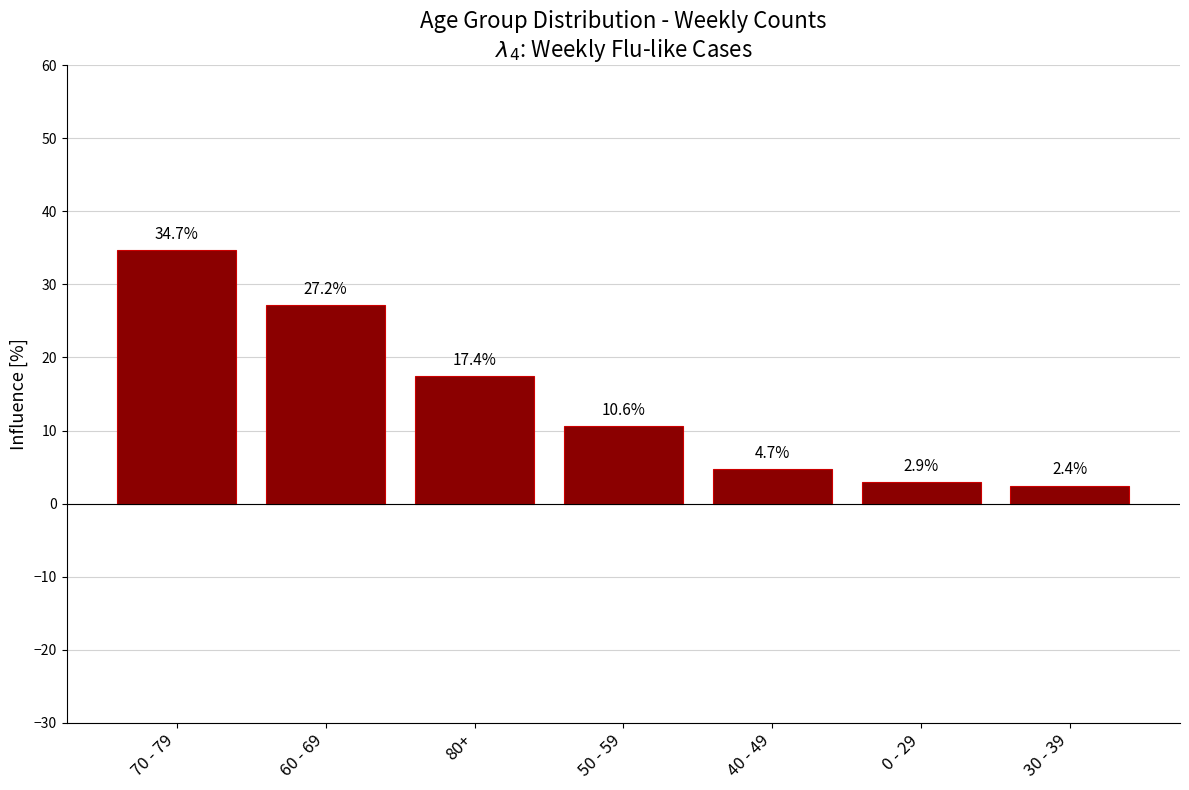

List the labels in order of value, largest first.

70 - 79, 60 - 69, 80+, 50 - 59, 40 - 49, 0 - 29, 30 - 39